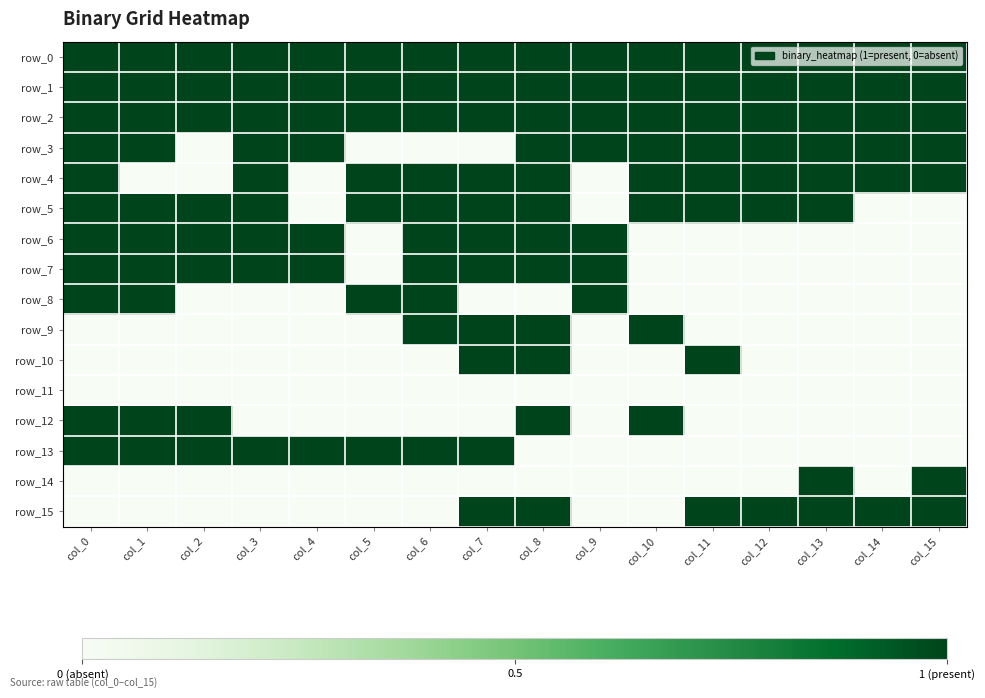

What is the greatest value displayed?

1